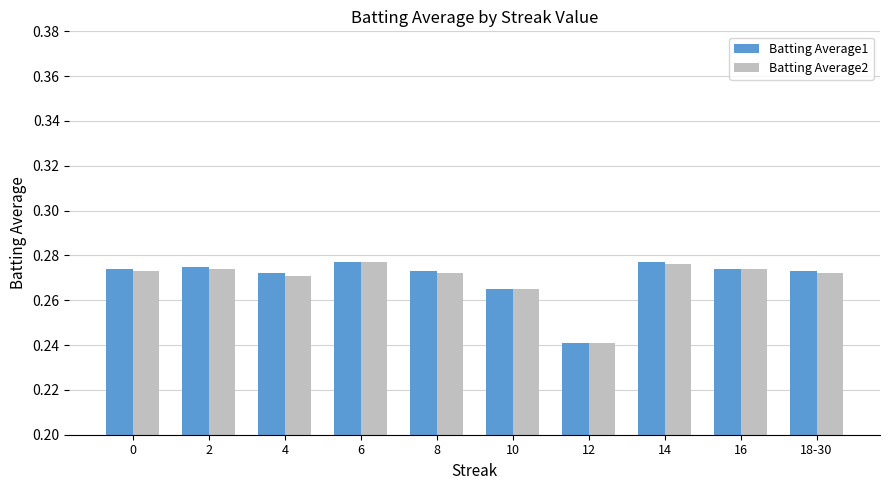

Where is Batting Average2 nearest to the value 0?

12